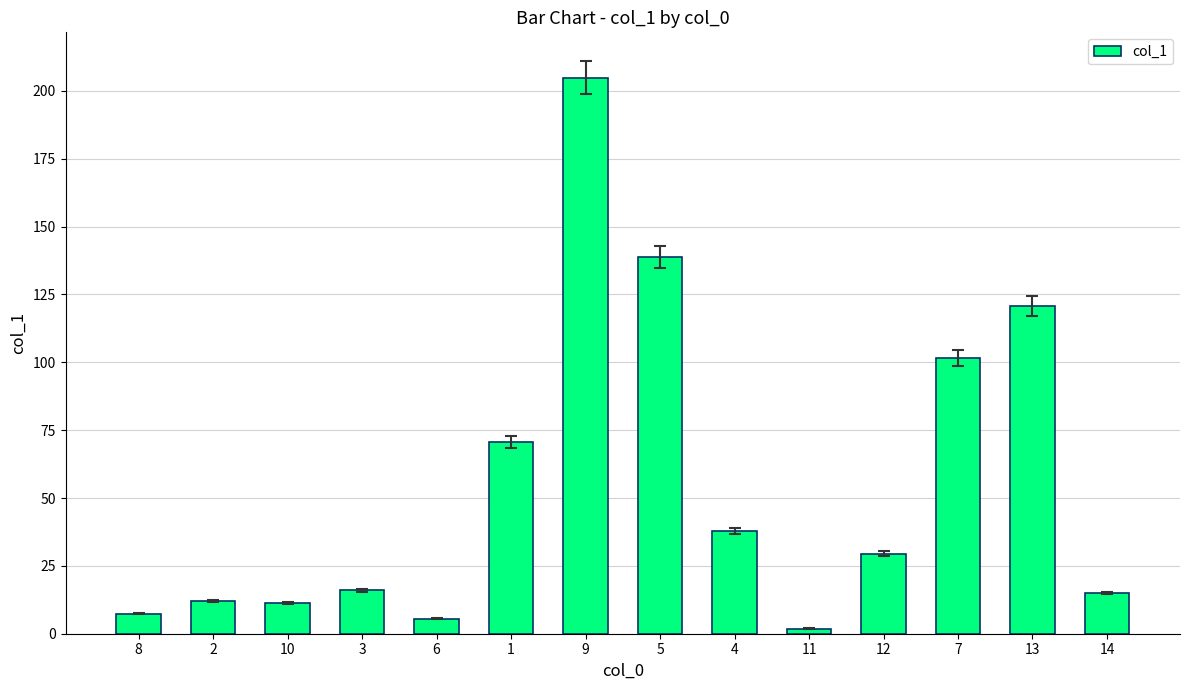

Between 1 and 10, which is larger?

1